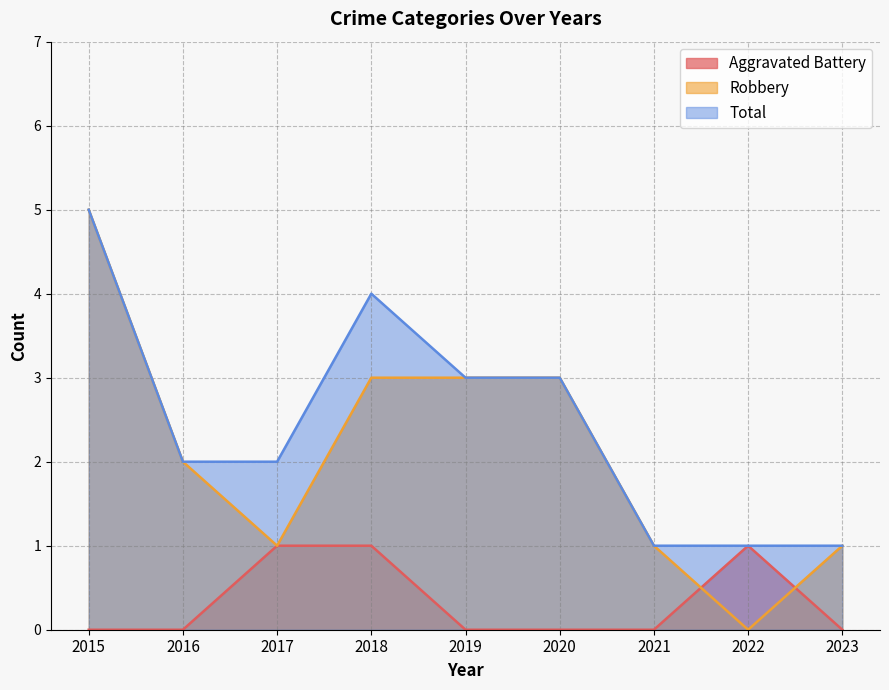

At which category is the sum across all series the highest?

2015